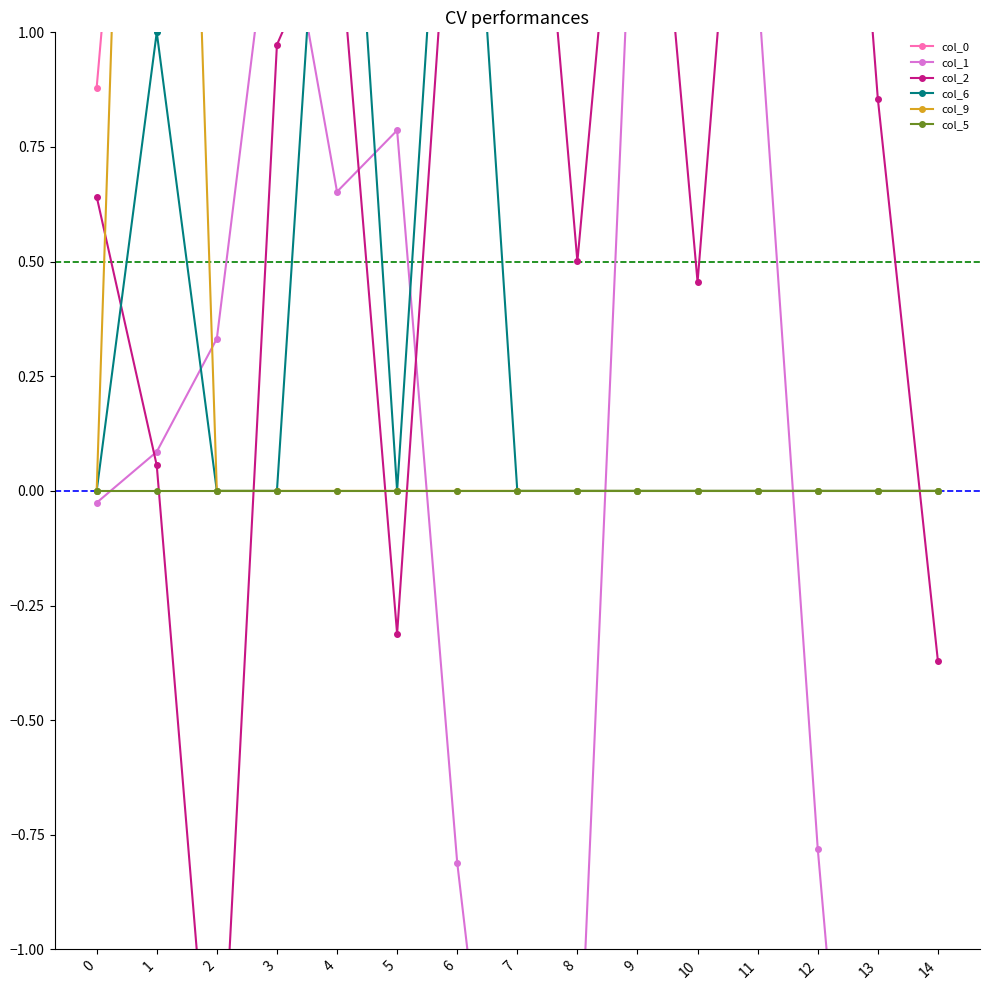

How many lines are shown in the chart?

6